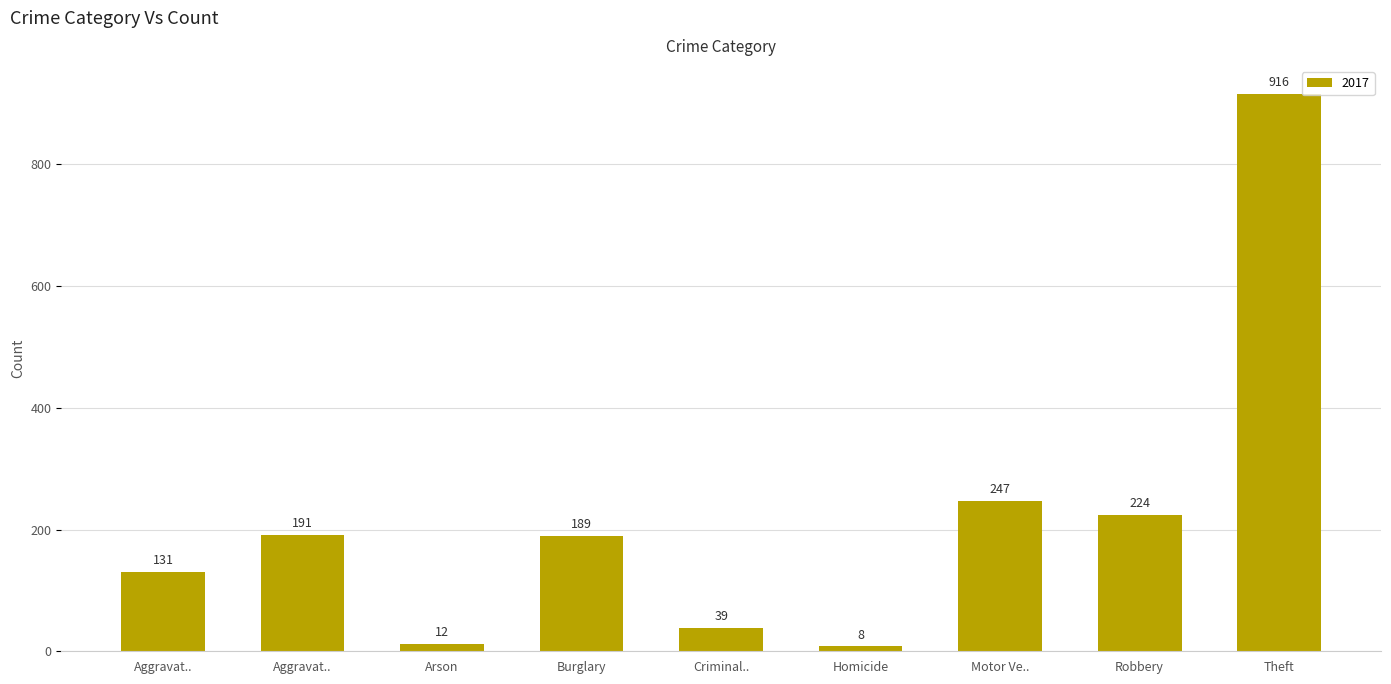

Does the chart contain any negative values?

No